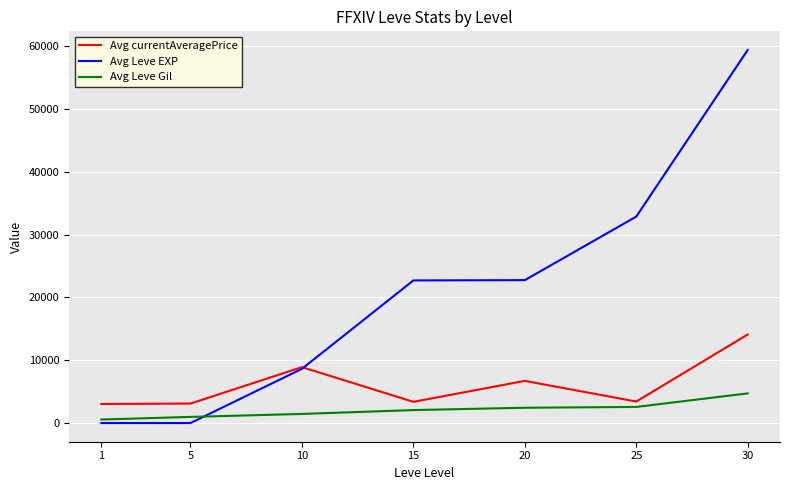

Rank the series by their average value, from lowest to highest.

Avg Leve Gil, Avg currentAveragePrice, Avg Leve EXP